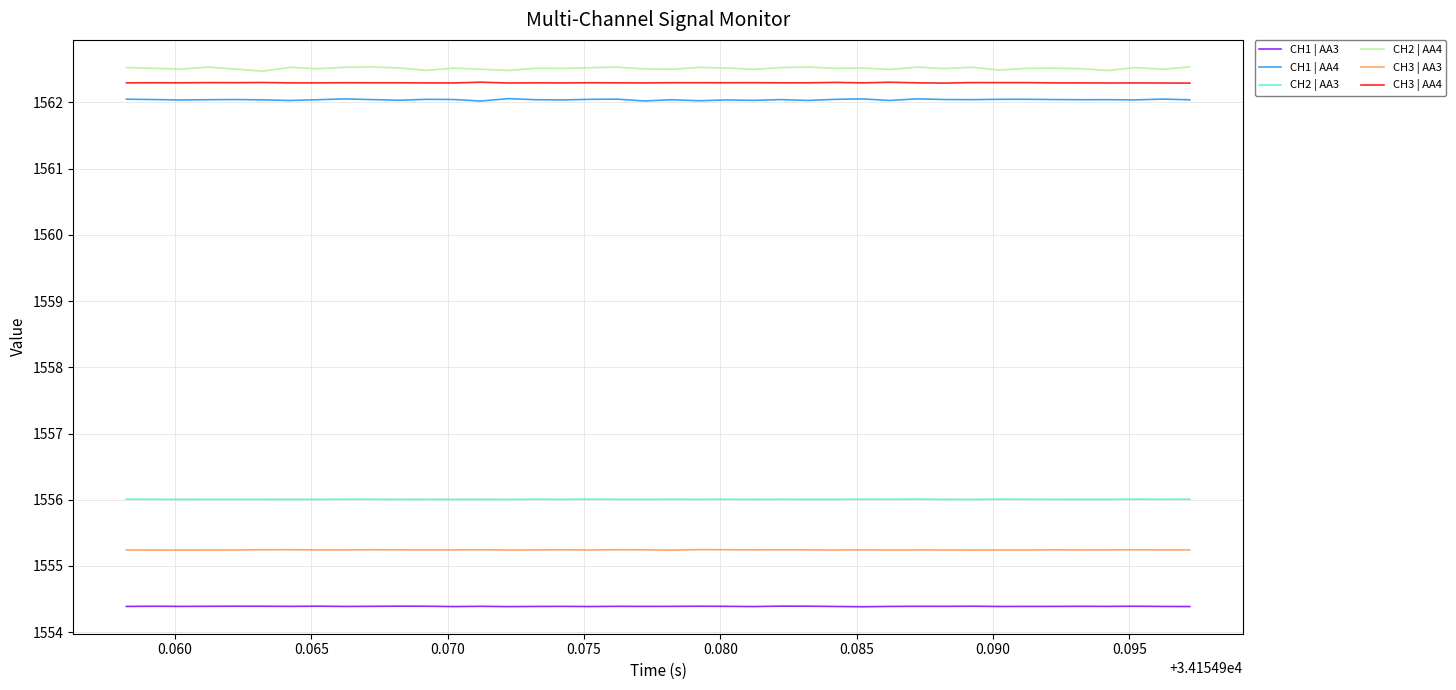

What is the smallest value displayed?

1554.4